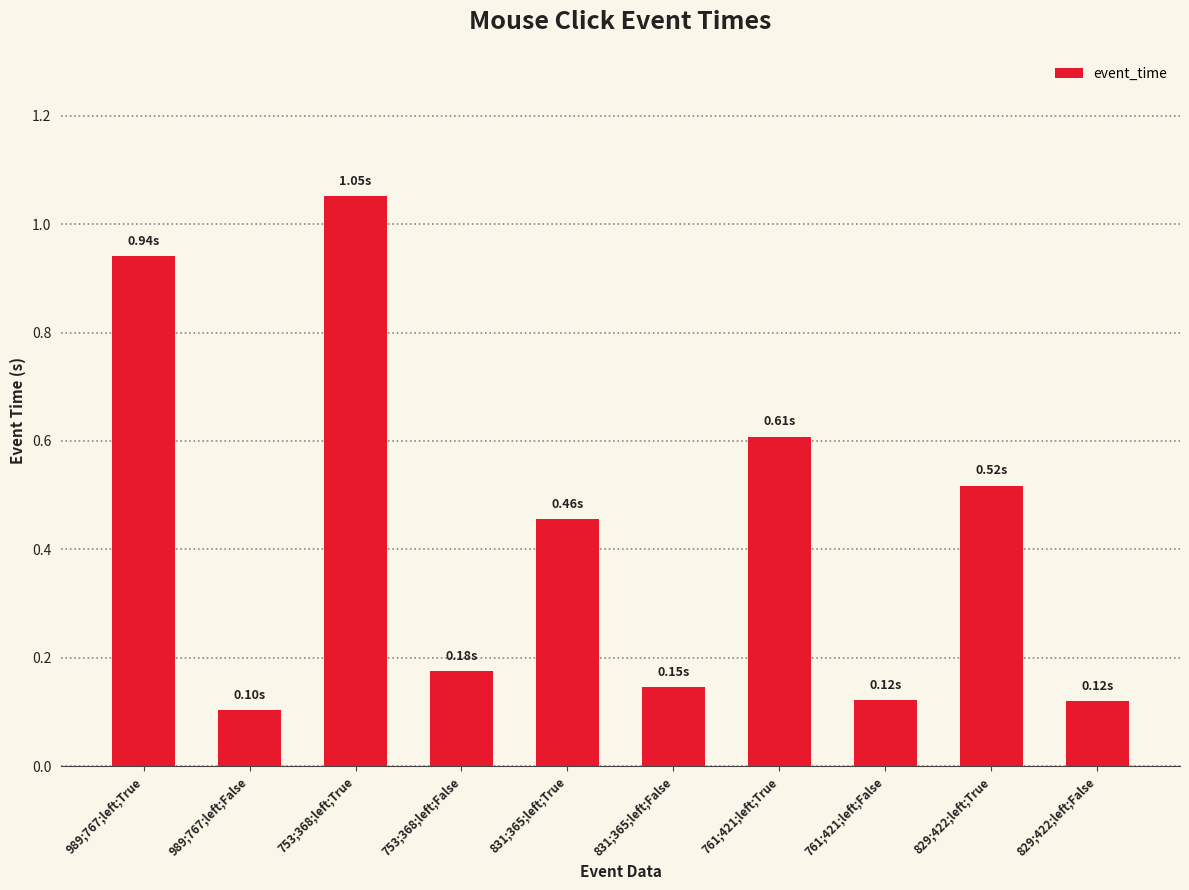

What is the average value?

0.4